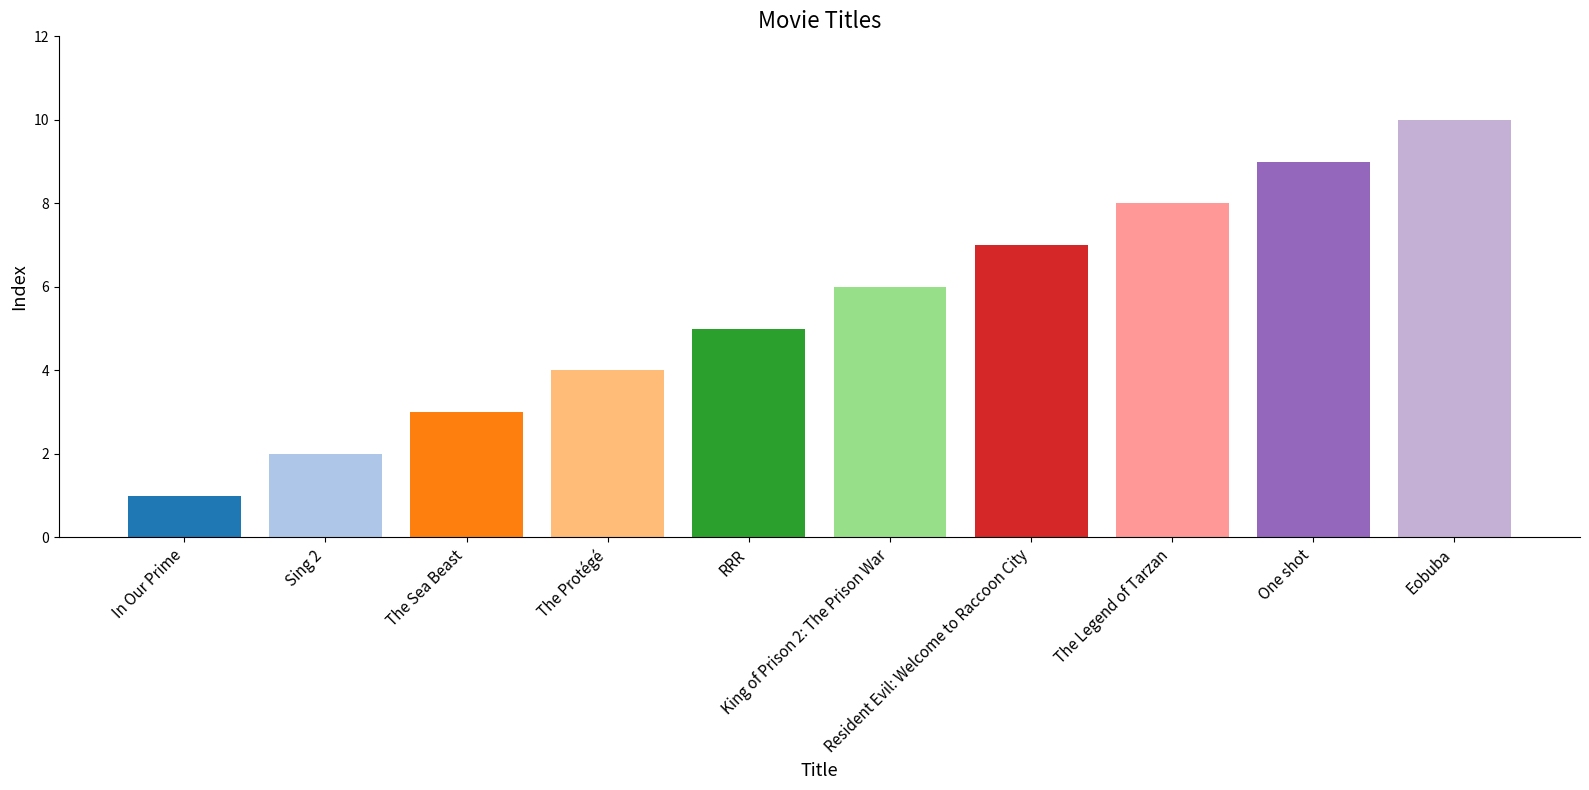

Approximately how many times larger is the value at King of Prison 2: The Prison War compared to Sing 2?

3.0